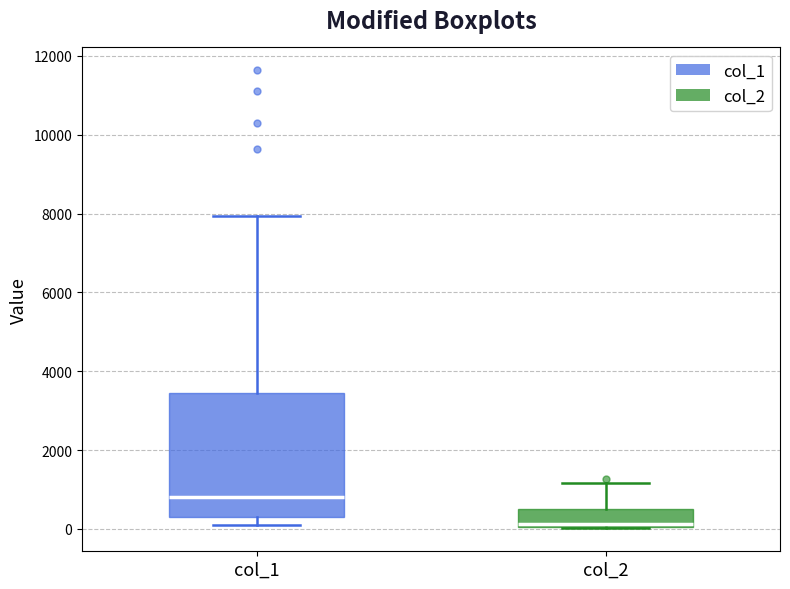

Reading left to right, read every box against the y-axis: the position of its median line, the range the box covers, and the ends of its whiskers. The values are not printed on the chart, so give them approximately, as read against the axis.

col_1: median 800, box 200 to 3400, whiskers 200 (just below the box's lower edge) to 8000
col_2: median 200, box 0 to 600, whiskers 0 to 1200